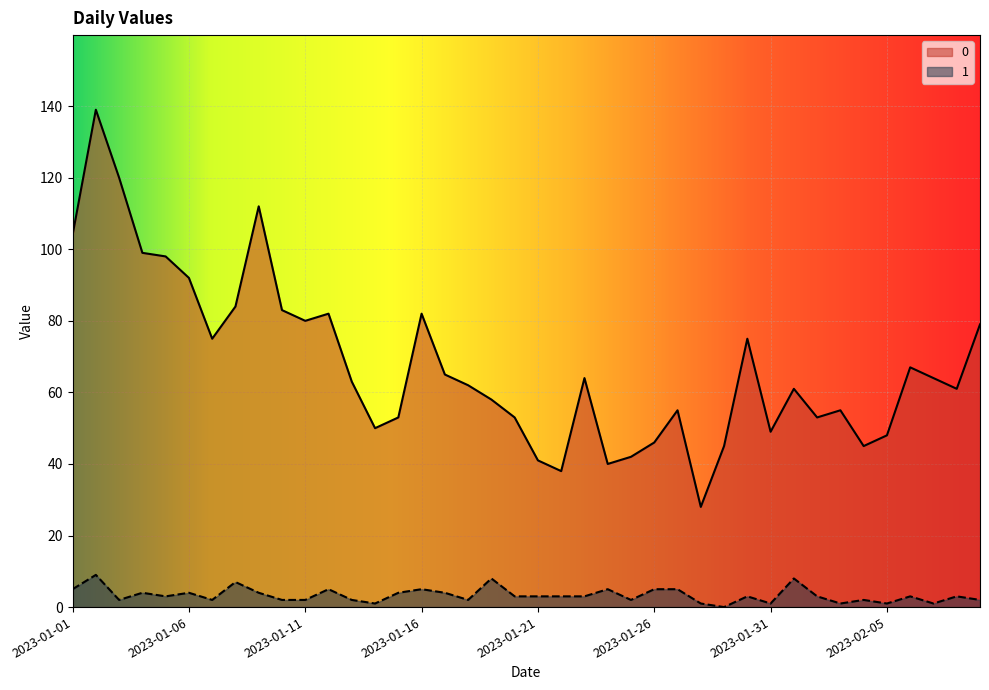

Where is the first local maximum for 0?

2023-01-02